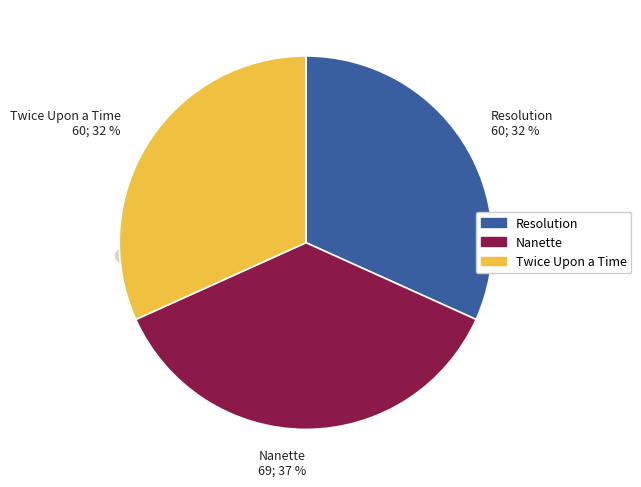

What is the largest slice in the pie chart?

Nanette